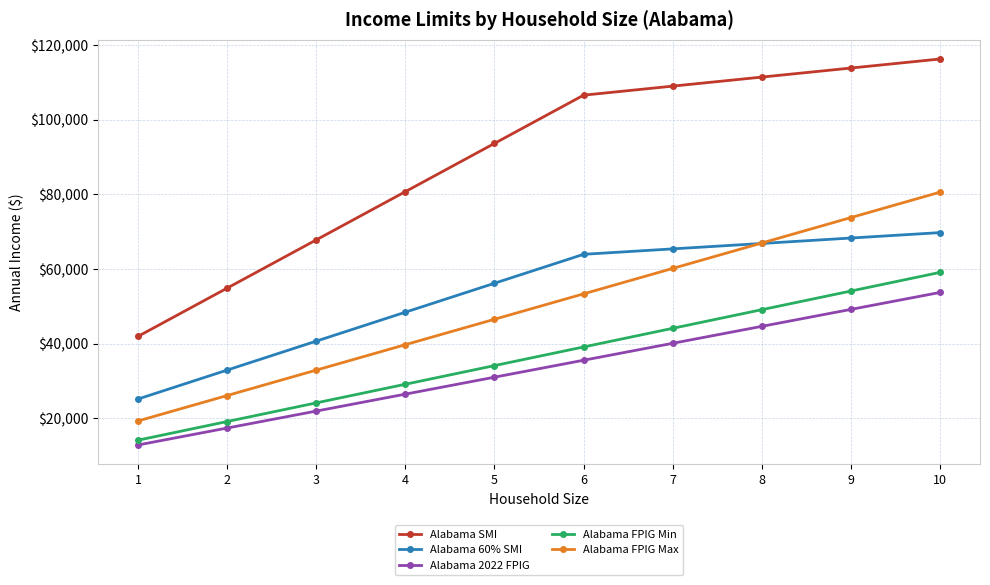

Which category has the highest value in the Alabama FPIG Max series?

10